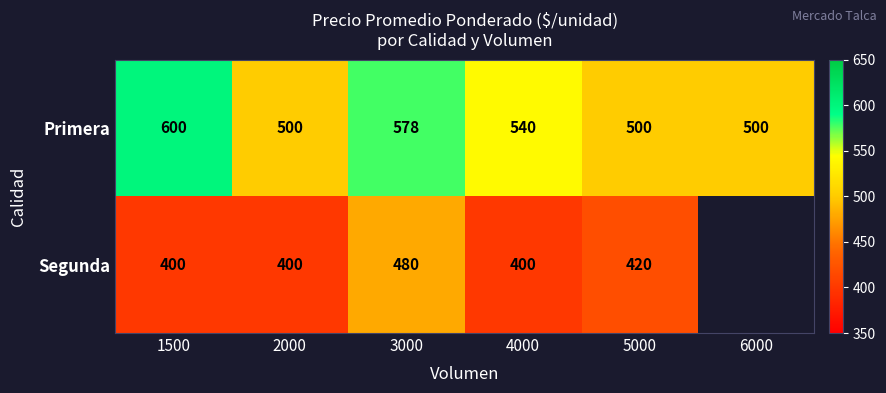

What is the spread (max minus min) of values at 4000?

140